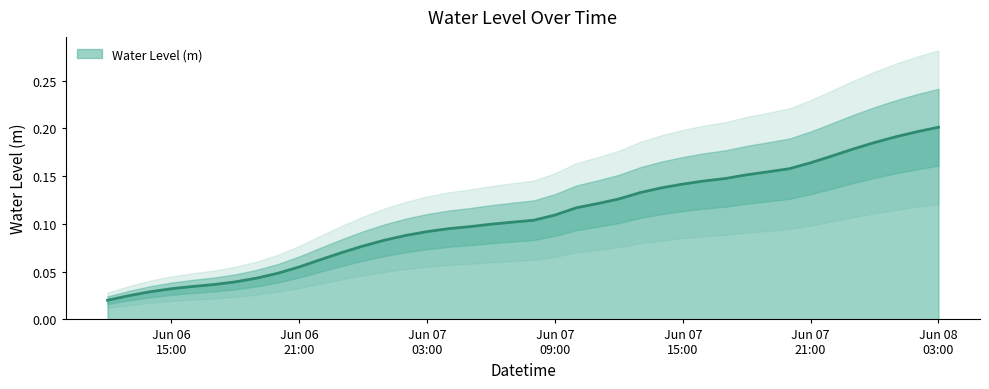

True or false: there are more than 0 points higher than both neighbors.

False